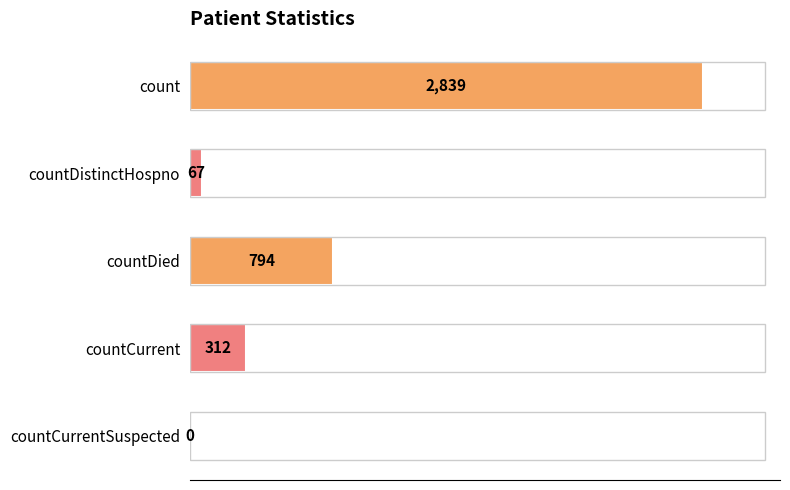

The chart shows a value of 67 at countDistinctHospno. True or false?

True